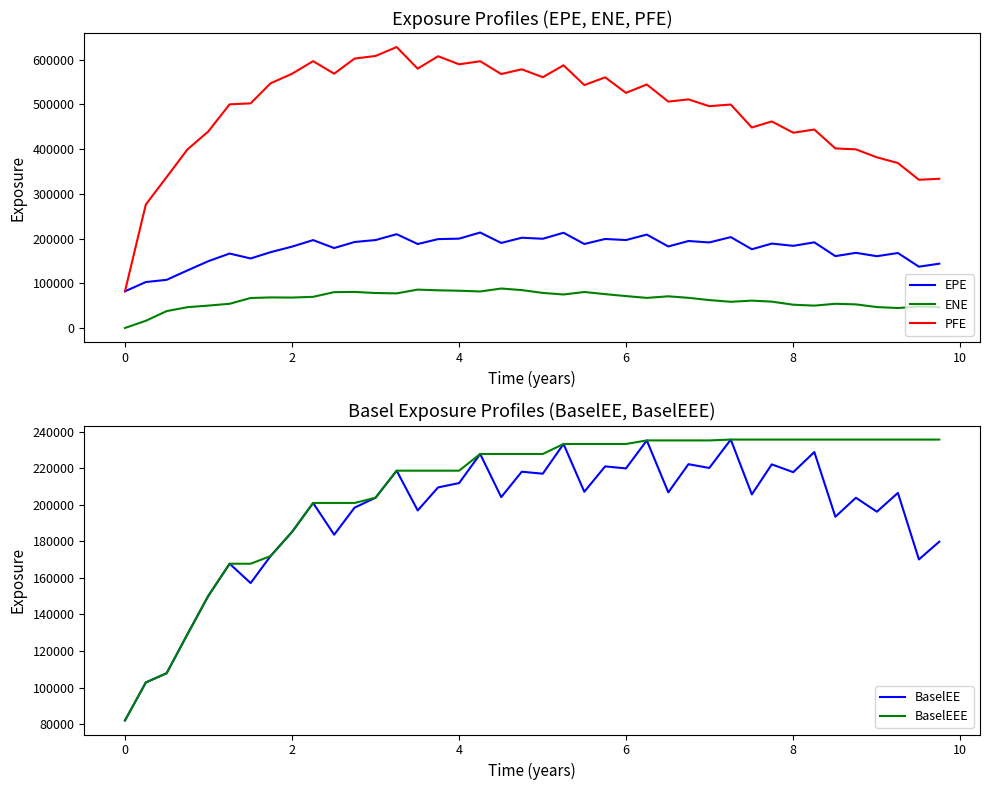

True or false: EPE and ENE intersect in this chart.

False